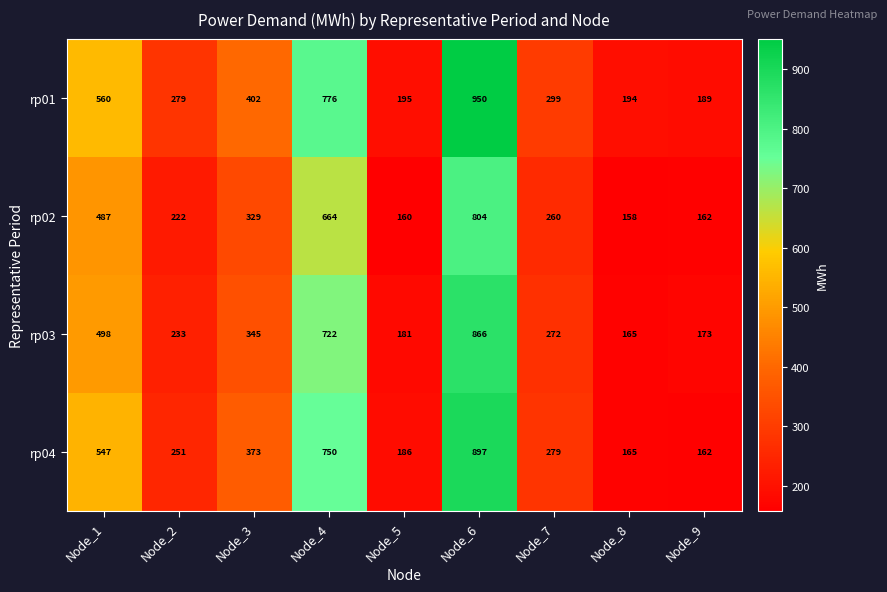

At which category does the chart reach its minimum across all series?

Node_8